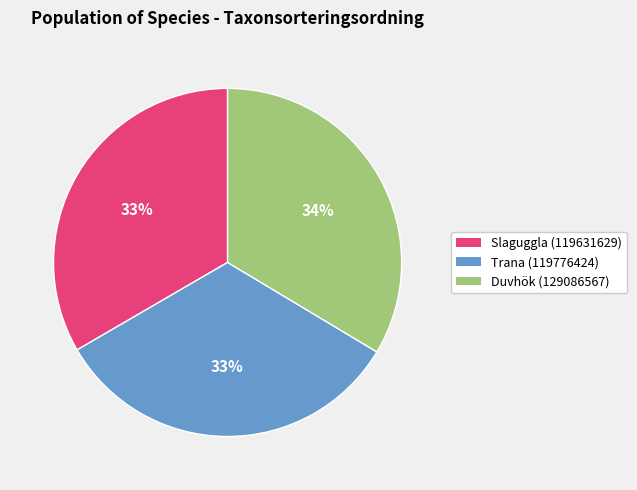

How many segments does this pie chart have?

3